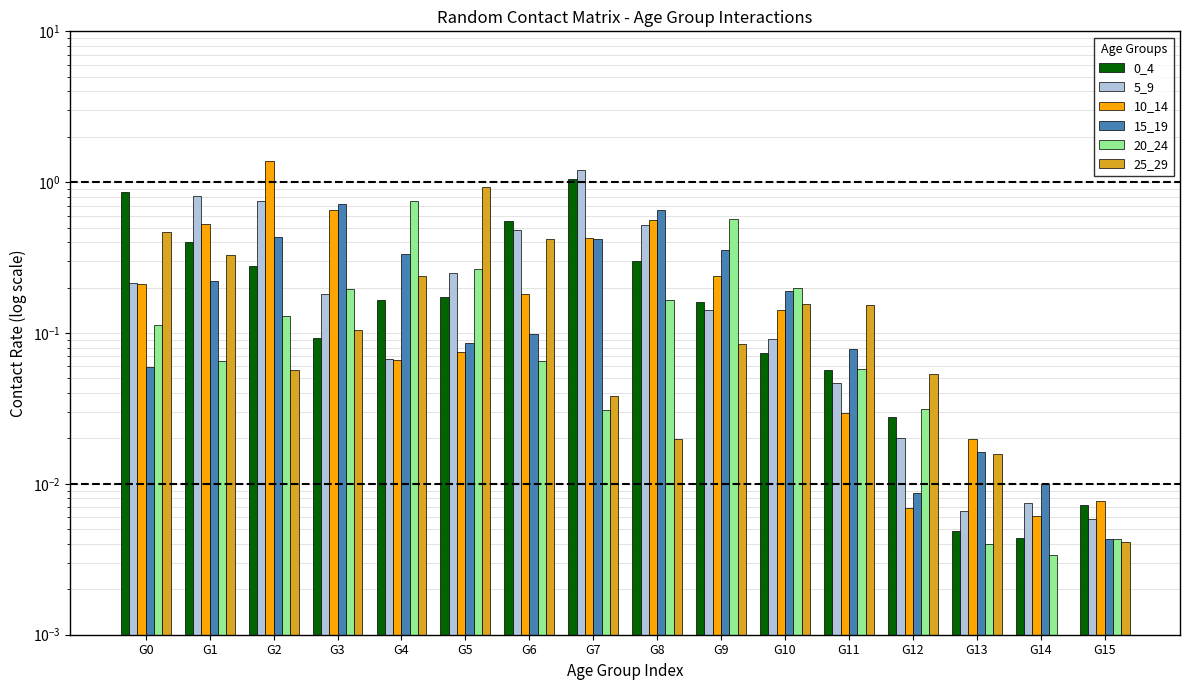

What is the sum of all 15_19 values?

3.7